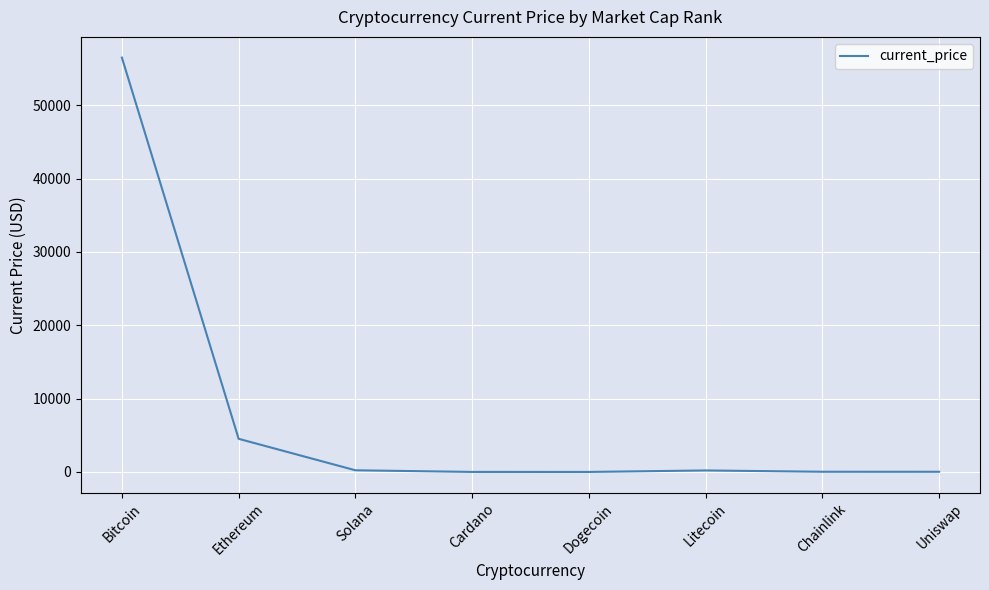

True or false: the data shows 6780.3 at Ethereum.

False